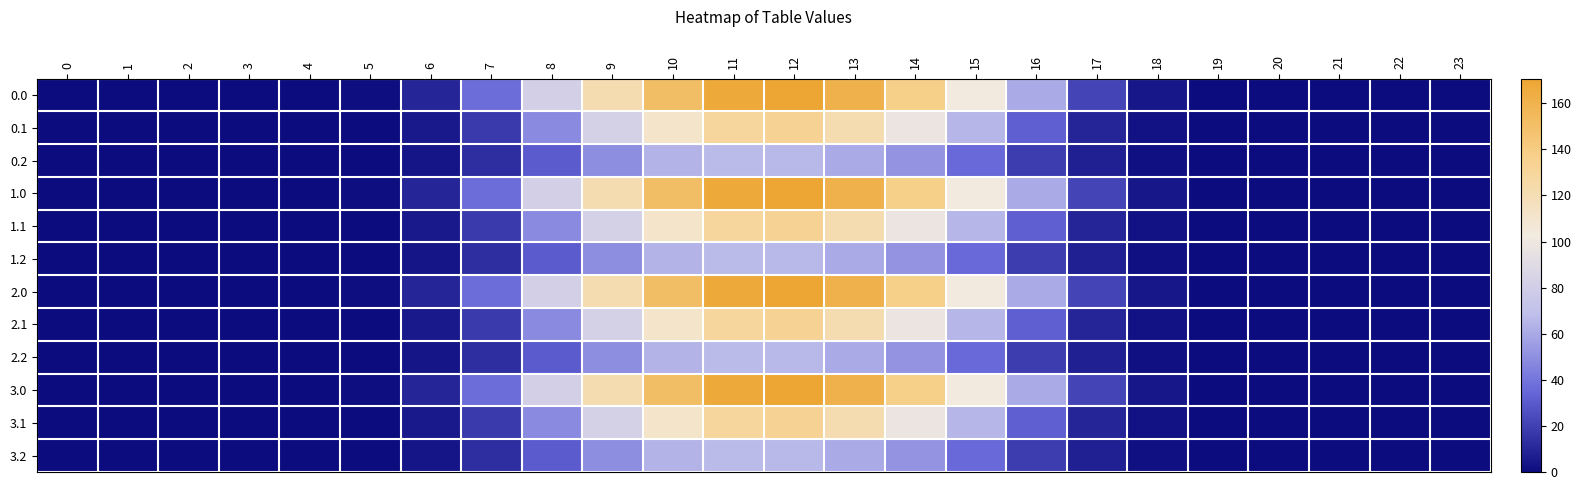

What is the total value across all series at 14?

1149.0